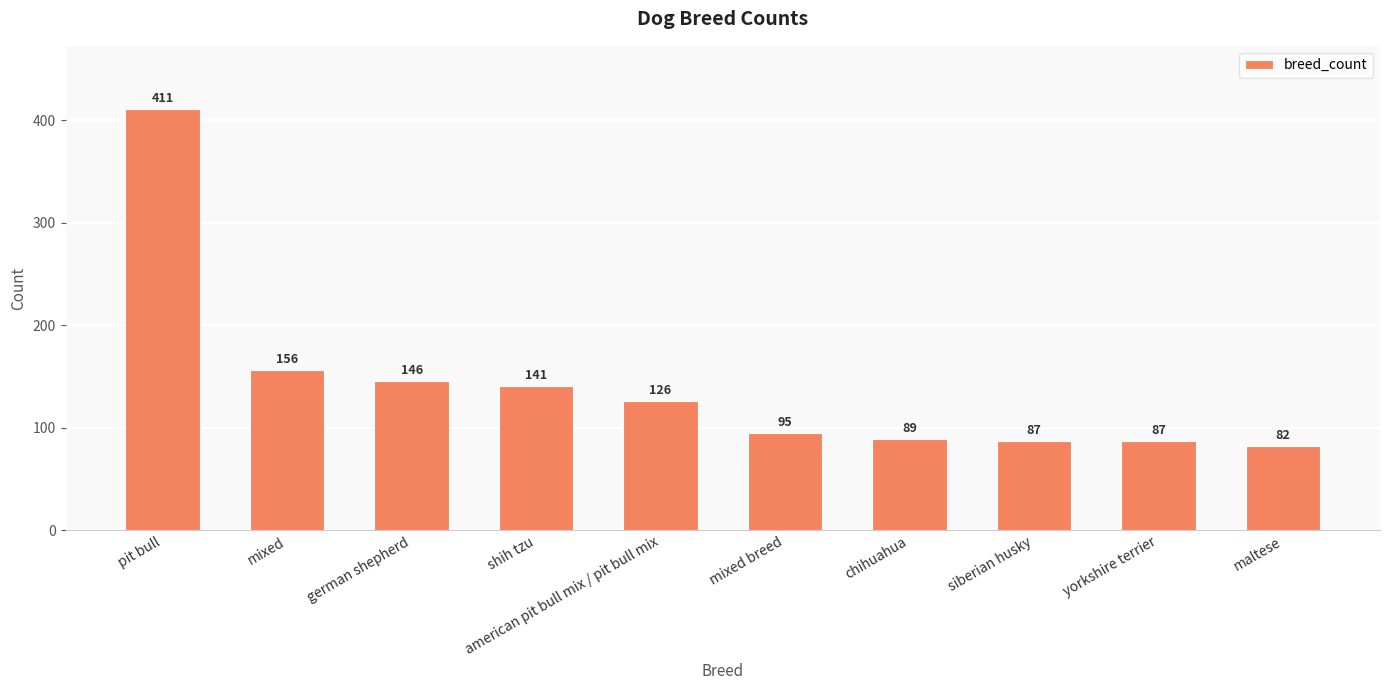

What is the sum of all values?

1420